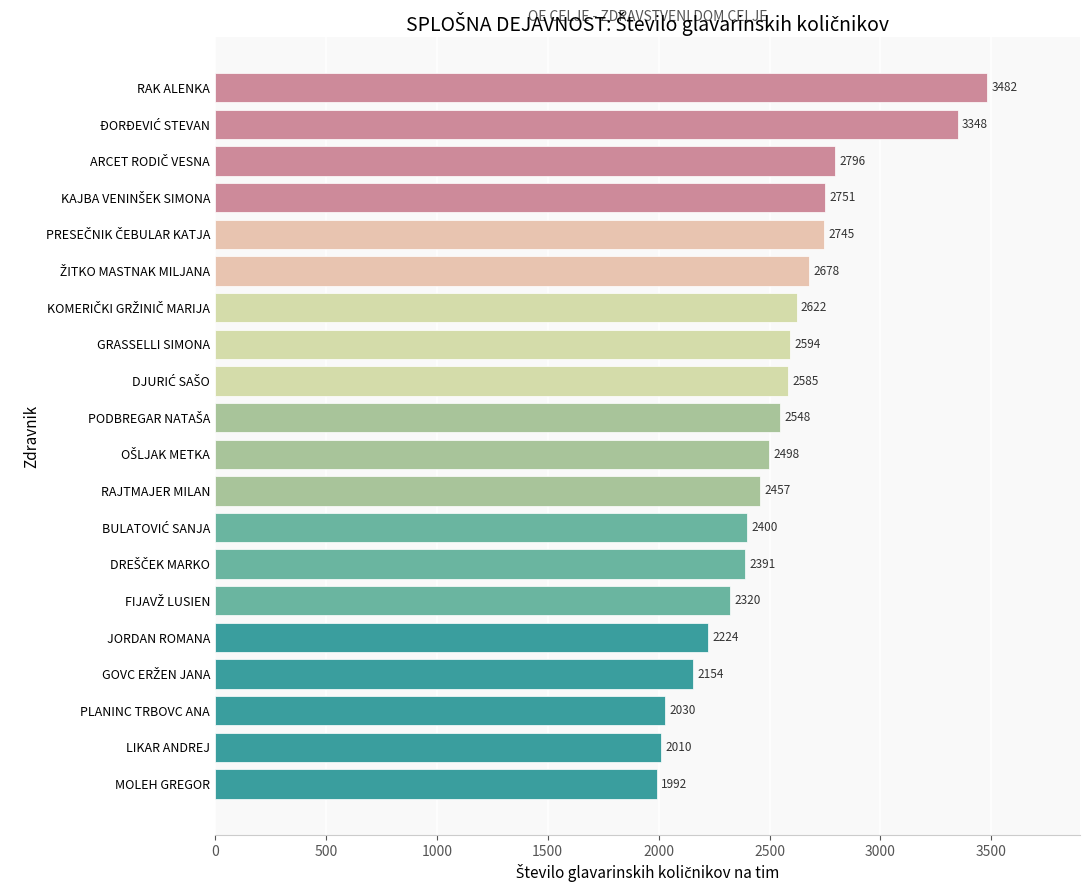

What is the minimum value shown in the chart?

1991.9